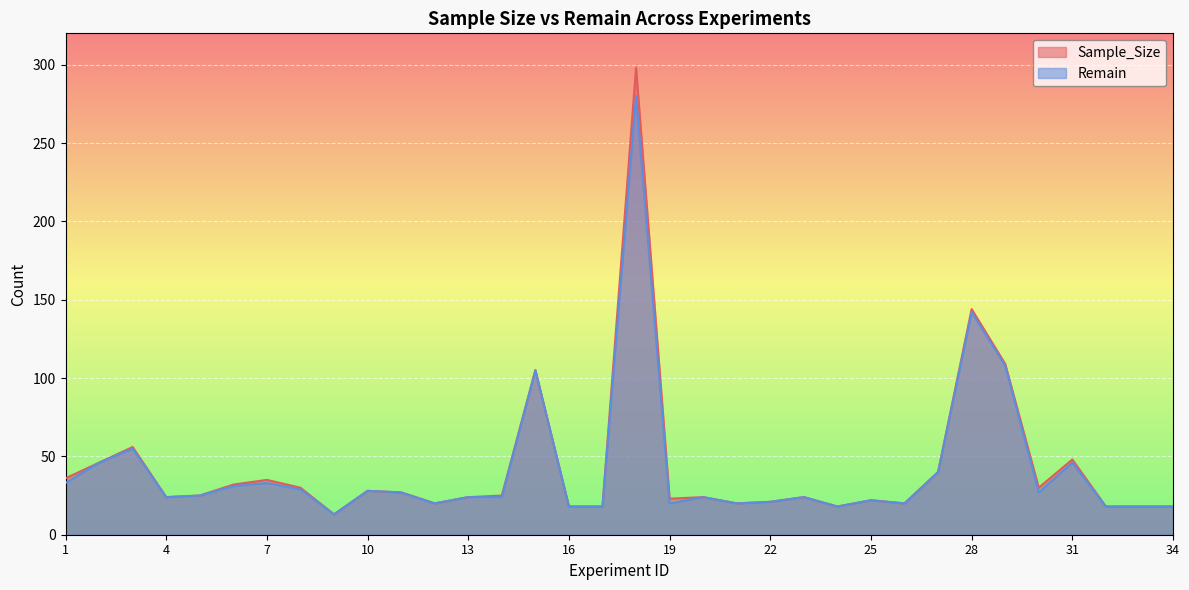

At which label does Sample_Size reach its minimum?

9